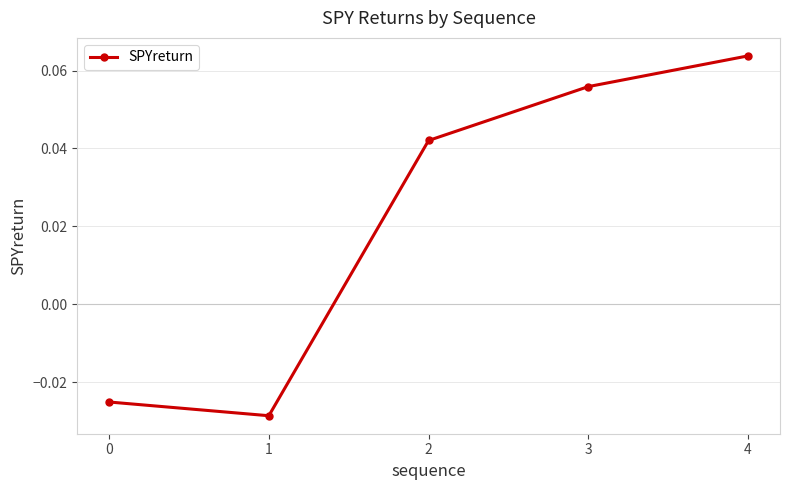

How many series are shown in this chart?

1